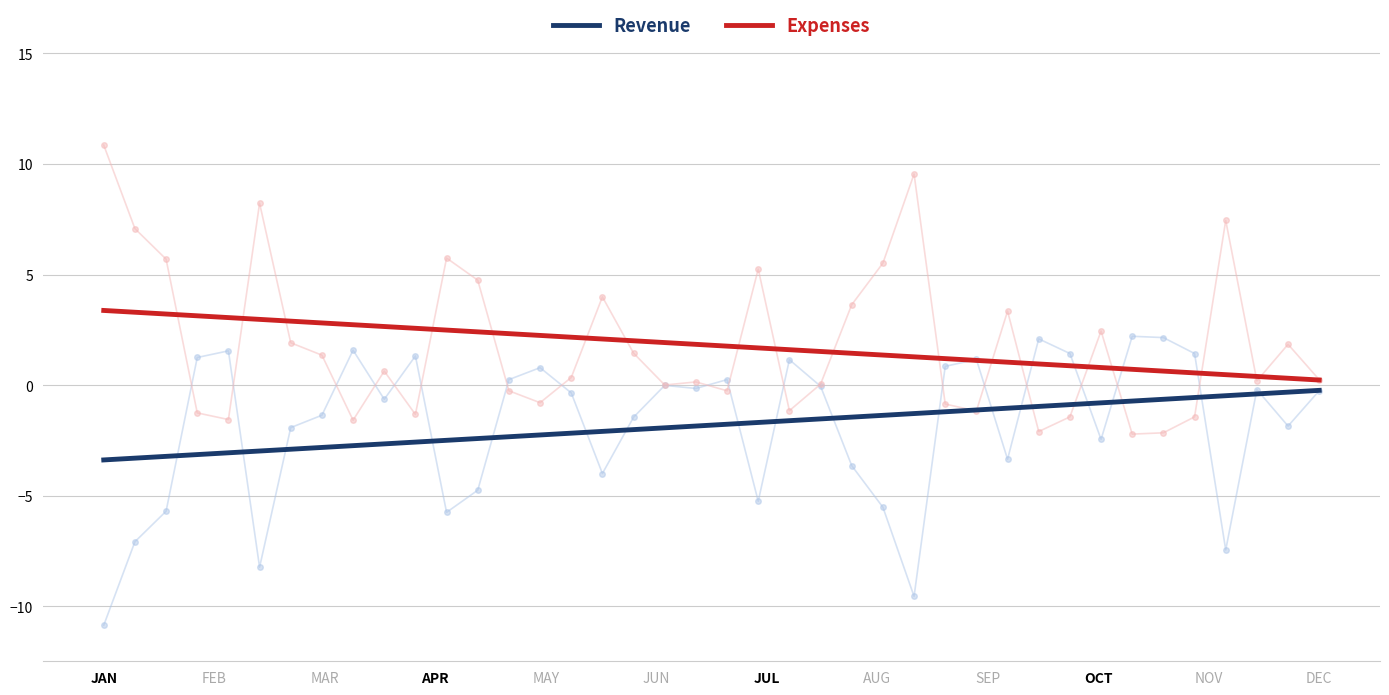

What is the highest value of the Expenses series?

3.4